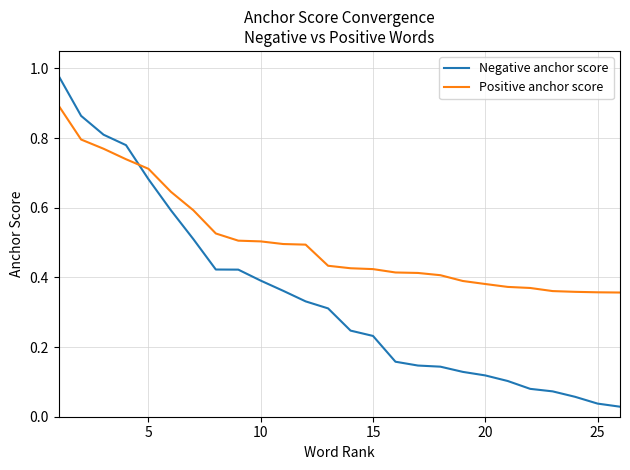

Rank the series by their maximum value, from highest to lowest.

Negative anchor score, Positive anchor score